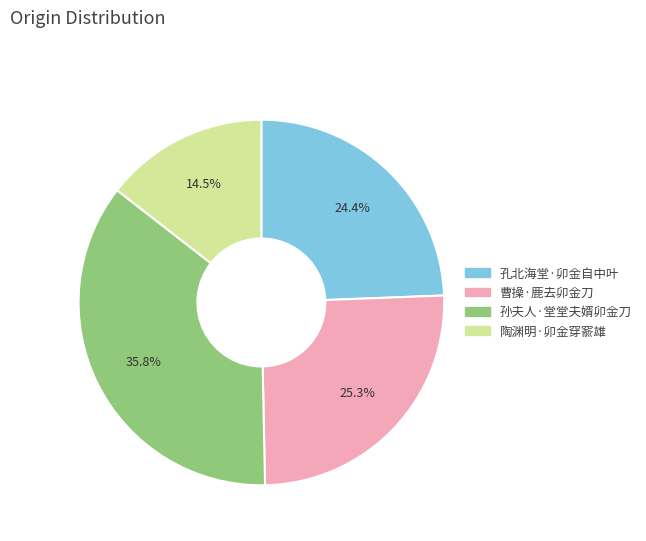

Does 孙夫人·堂堂夫婿卯金刀 represent more than half of the total?

No